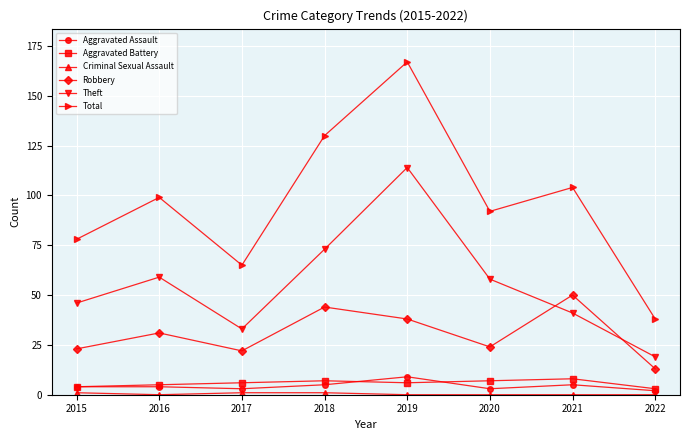

How many lines are shown in the chart?

6